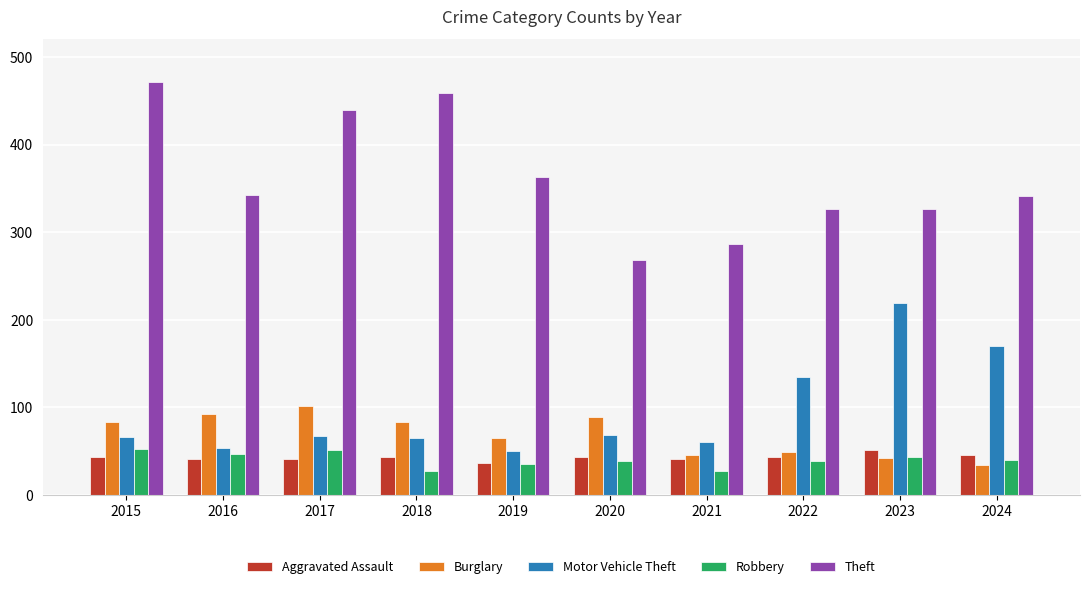

What is the sum of all Theft values?

3624